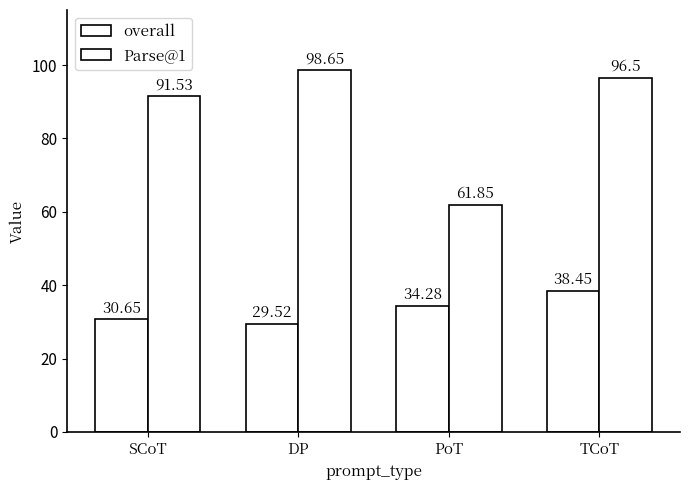

What position from the left is PoT?

3